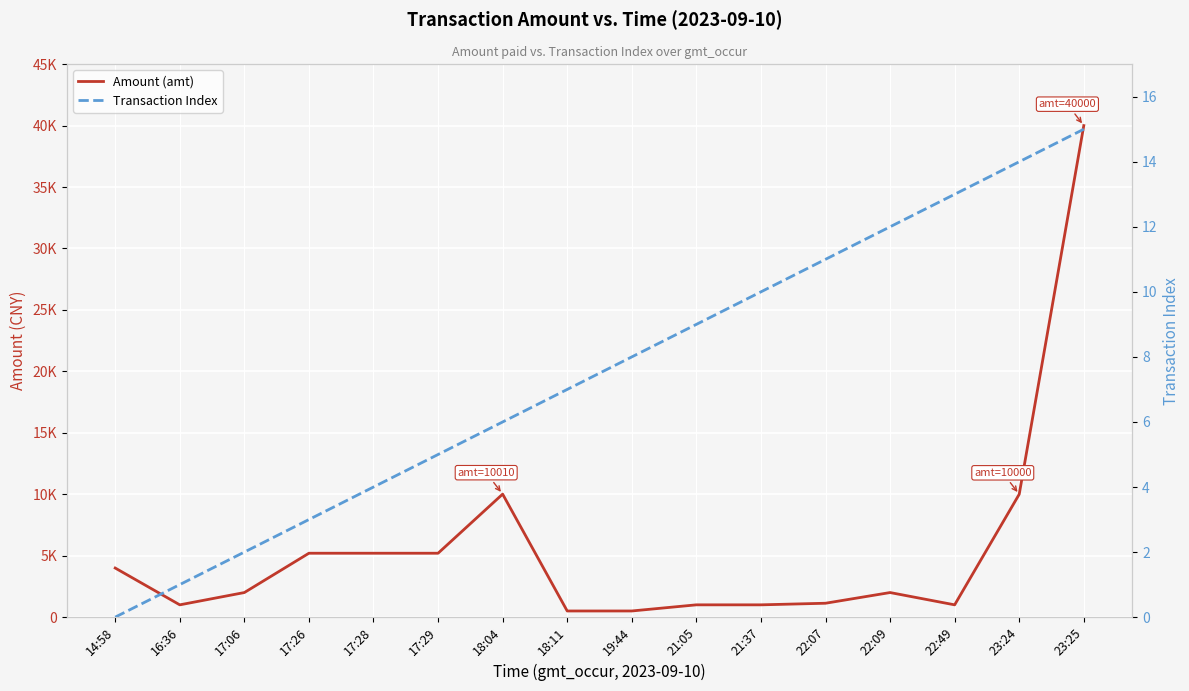

How many interior local valleys does the Amount (amt) series have?

3